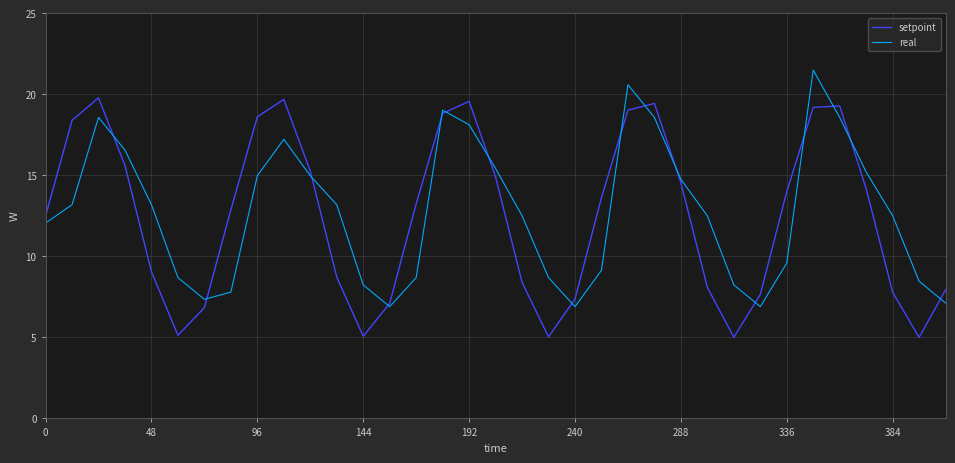

How many lines are shown in the chart?

2